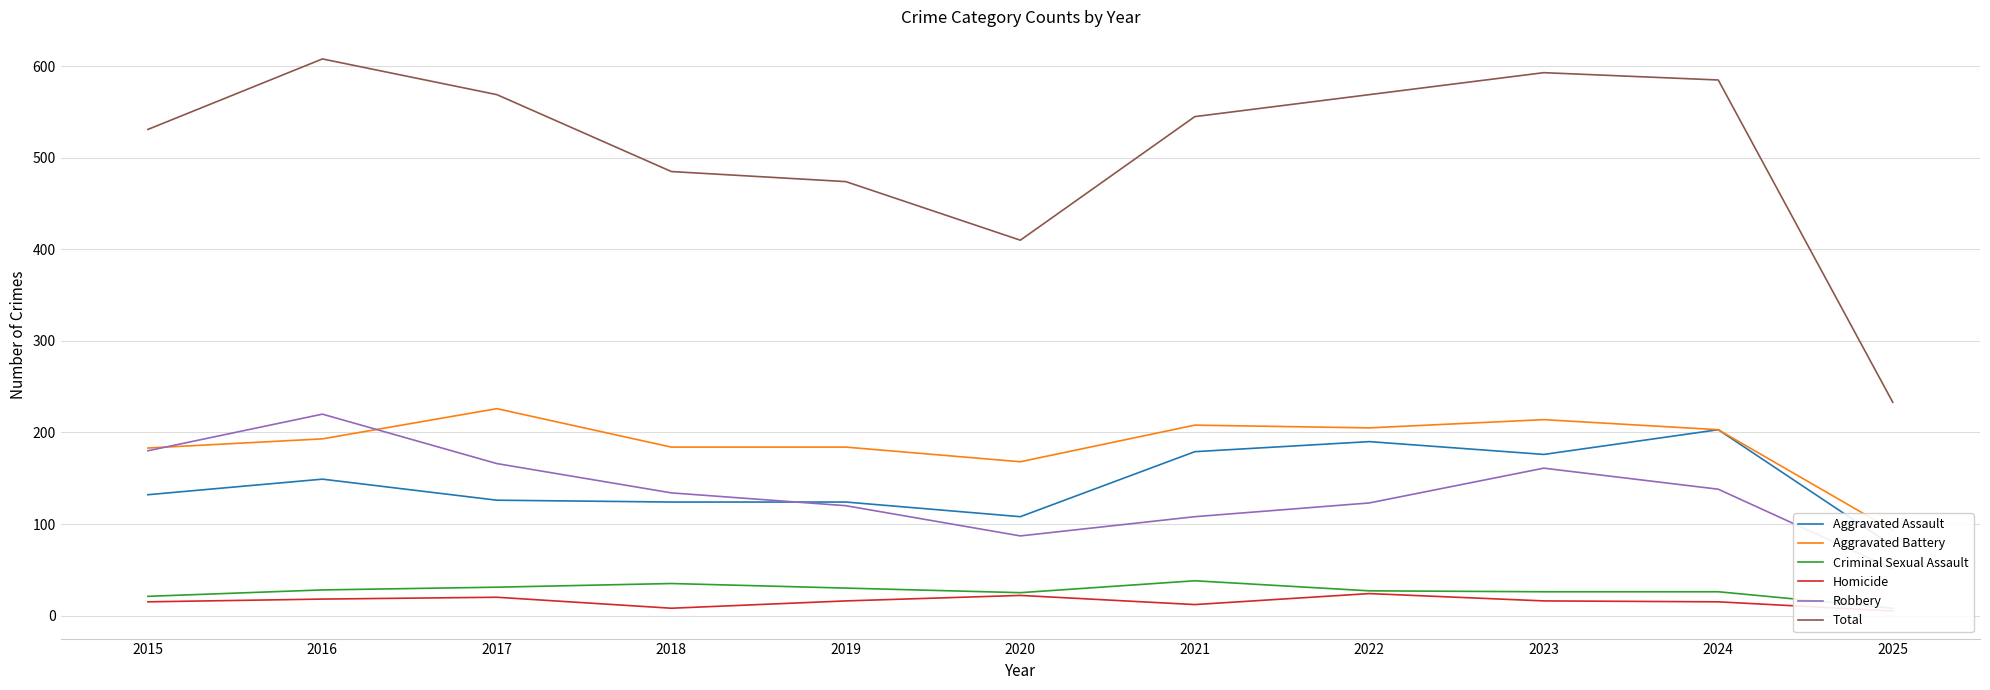

What are all the series names shown in the legend?

Aggravated Assault, Aggravated Battery, Criminal Sexual Assault, Homicide, Robbery, Total